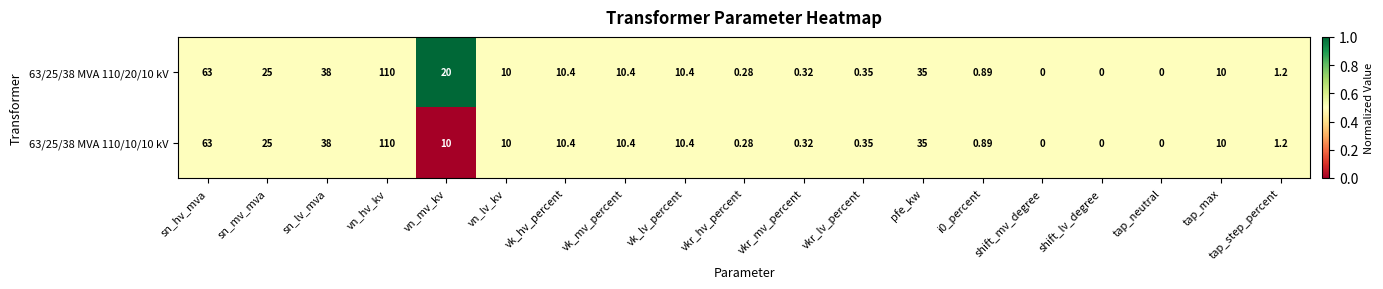

Which category has the highest value in the 63/25/38 MVA 110/10/10 kV series?

vn_hv_kv